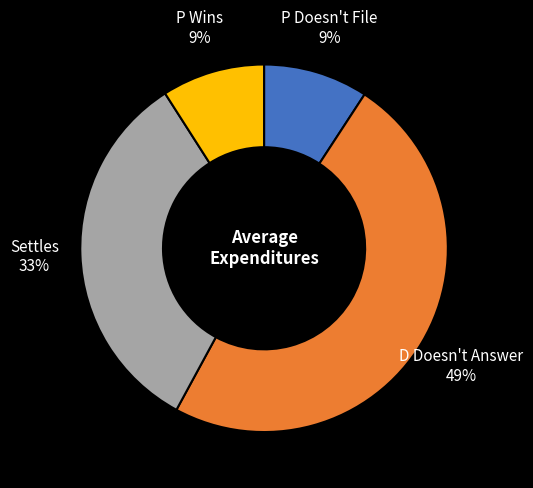

Which has a higher value, Settles or P Doesn't File?

Settles